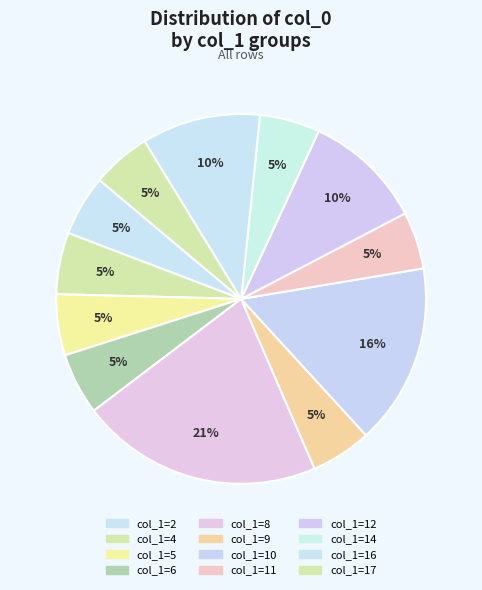

Does any single category account for the majority?

No